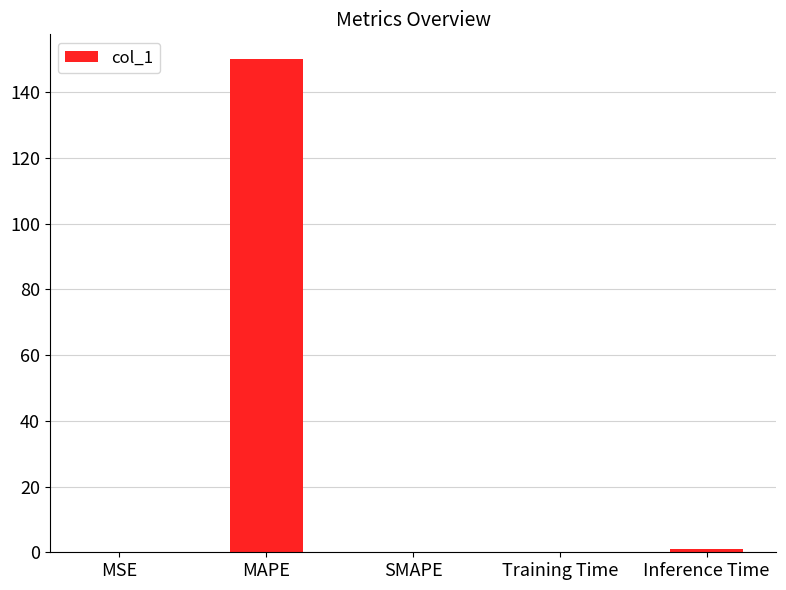

What is the sum of all values?

151.2